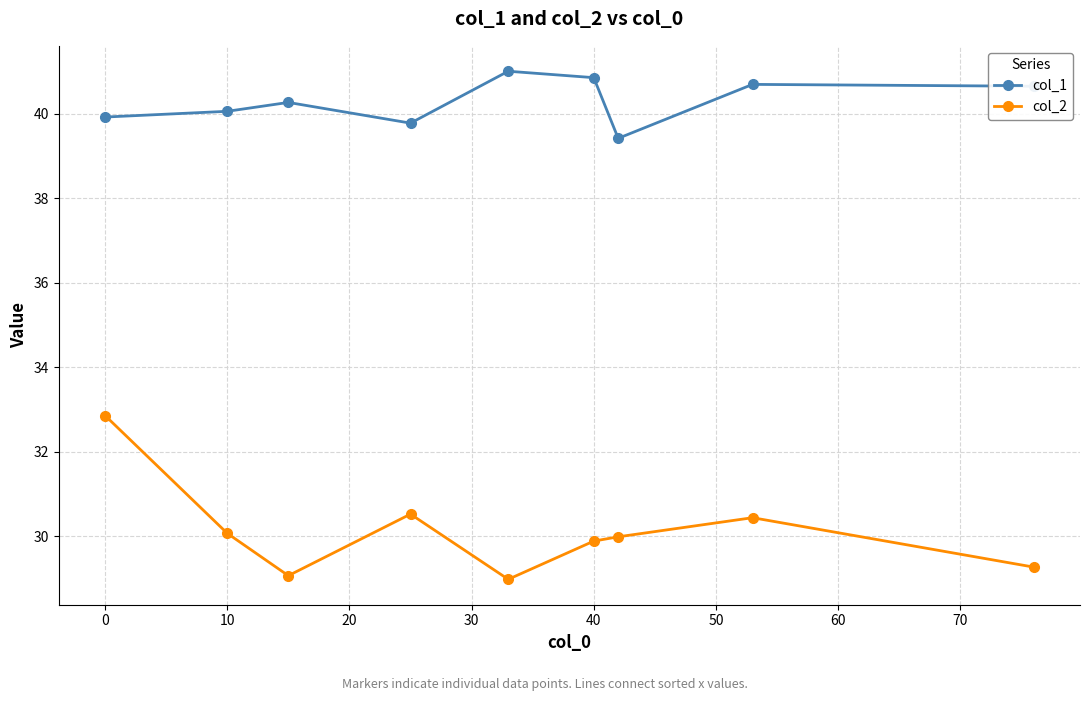

In col_2, how many points are higher than both neighbors (excluding endpoints)?

2